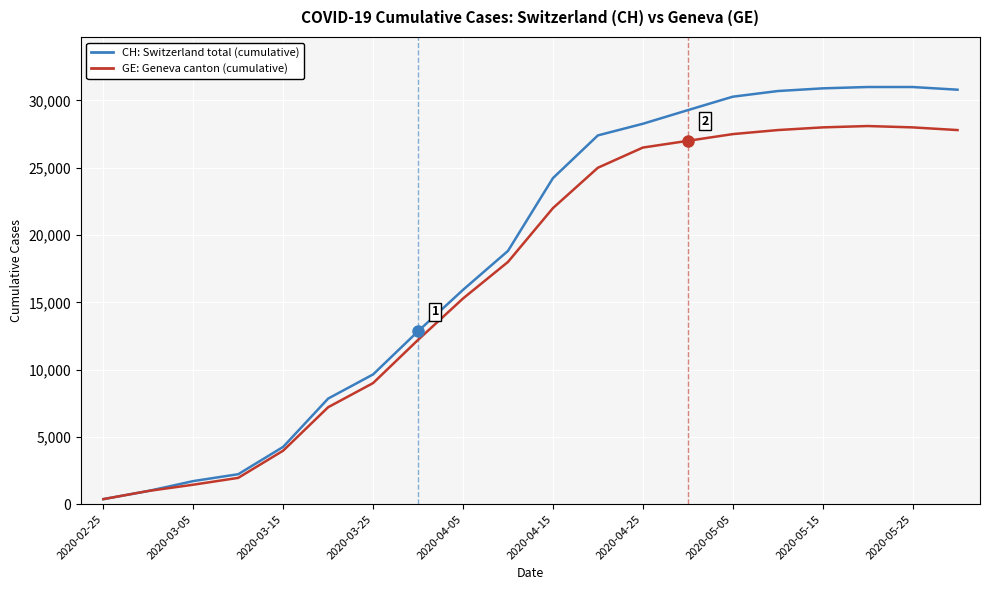

What is the greatest value displayed?

31000